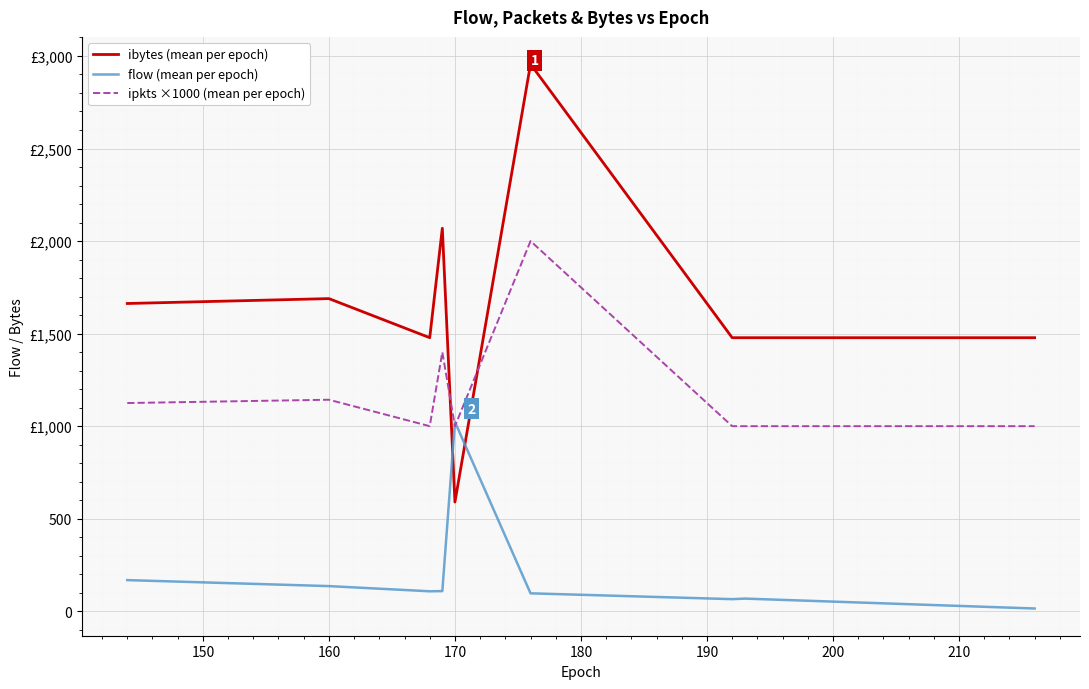

What is the difference between the maximum and minimum values in the ibytes (mean per epoch) series?

2366.0